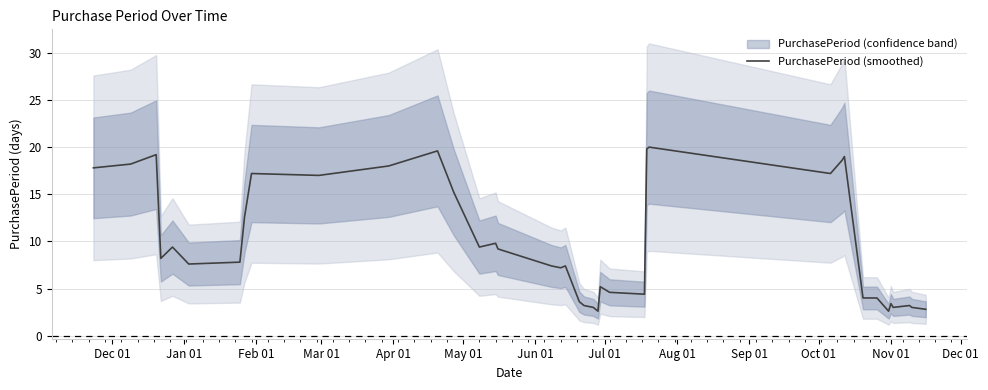

What is the minimum value for PurchasePeriod (smoothed)?

2.6